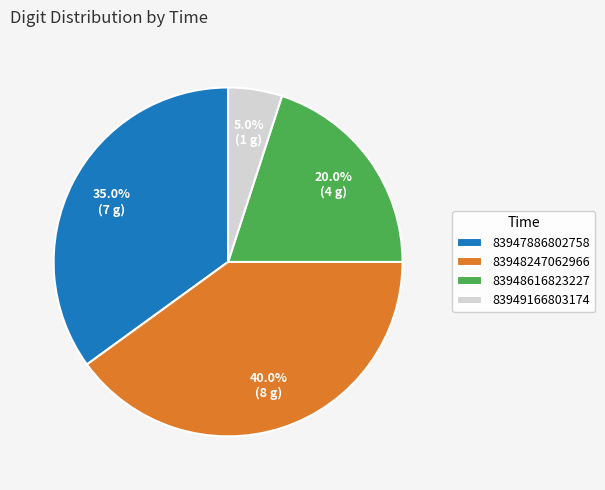

How much of the chart is everything except 83947886802758?

65.0%